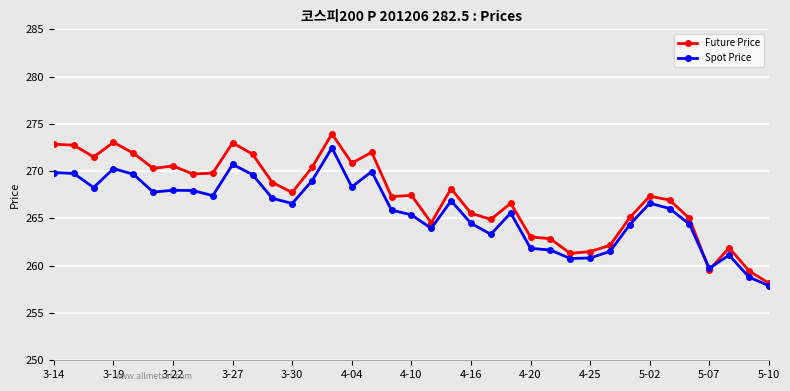

What is the value of the Future Price point at the 24th from the left?

266.6